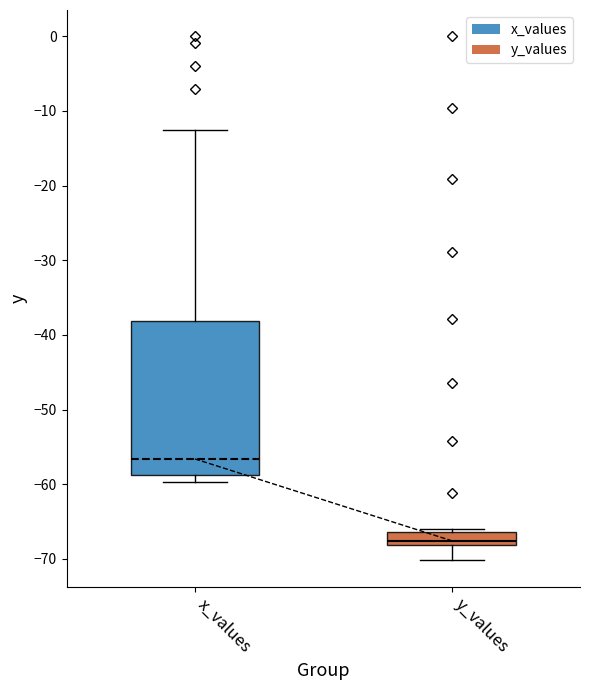

Reading left to right, transcribe this box plot: for each box, give where its median line is, the range the box spans, and where its two whiskers end, as read against the y-axis. The values are not printed on the chart, so give them approximately, as read against the axis.

x_values: median -57, box -59 to -38, whiskers -60 to -12
y_values: median -68 (just above the box's lower edge), box -68 to -66, whiskers -70 to -66 (just above the box's upper edge)